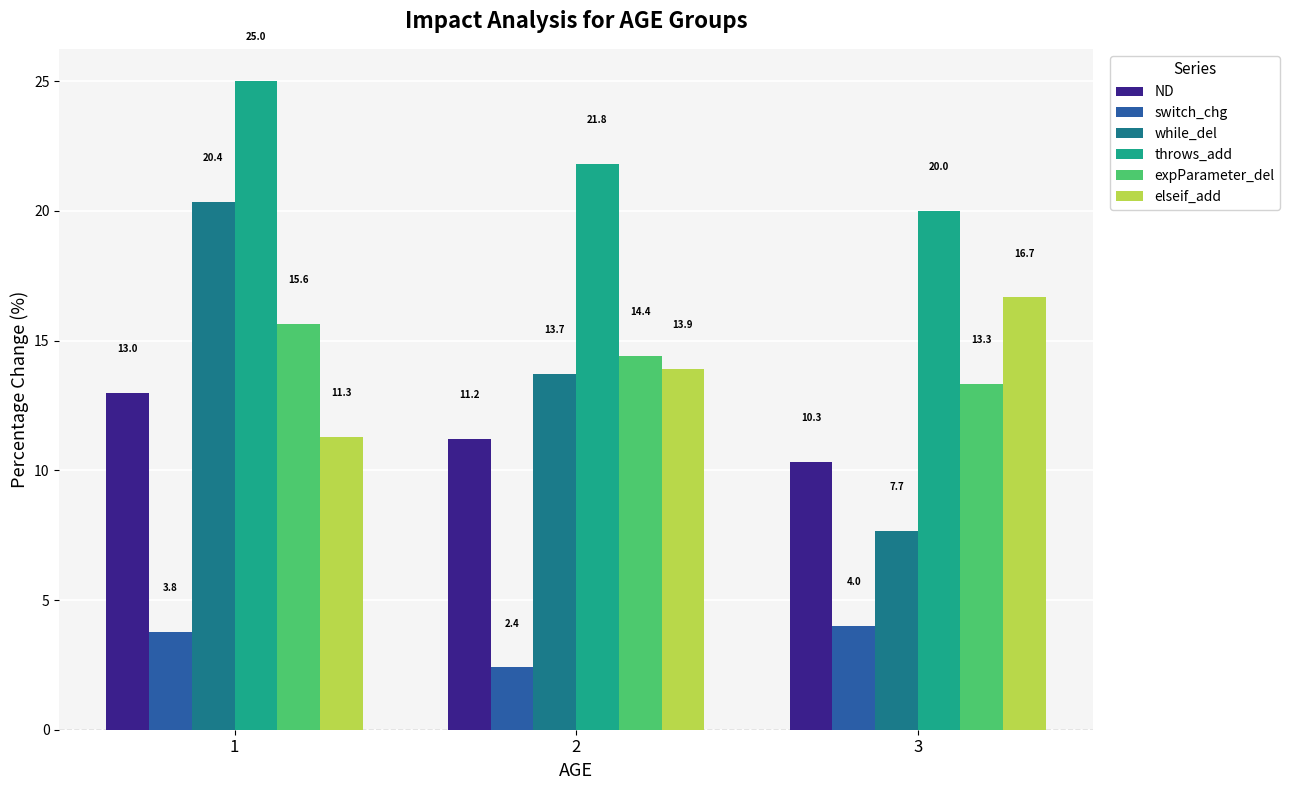

What is the maximum value shown in the chart?

25.0